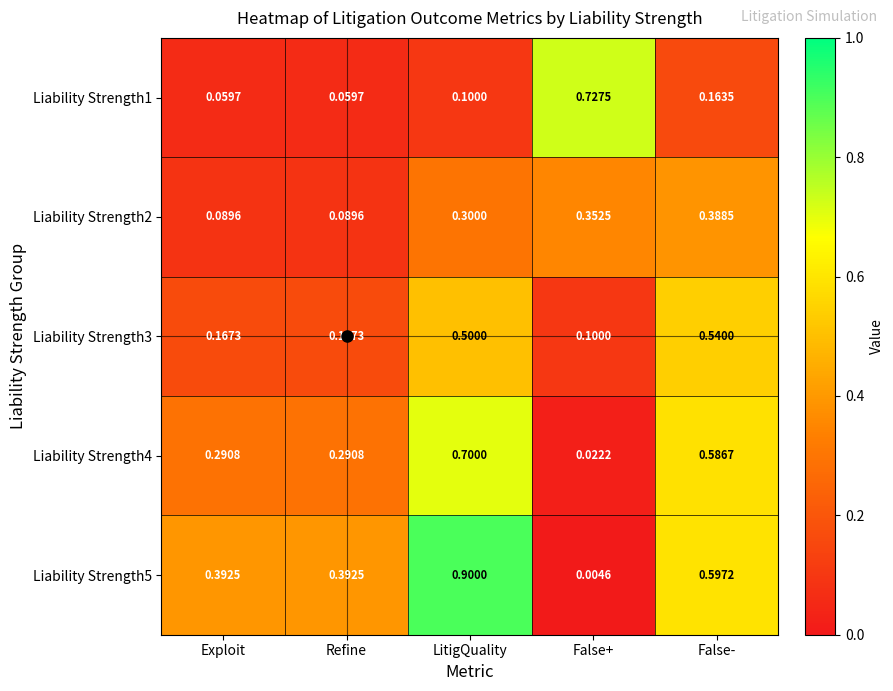

Which label corresponds to the smallest value in the chart?

False+